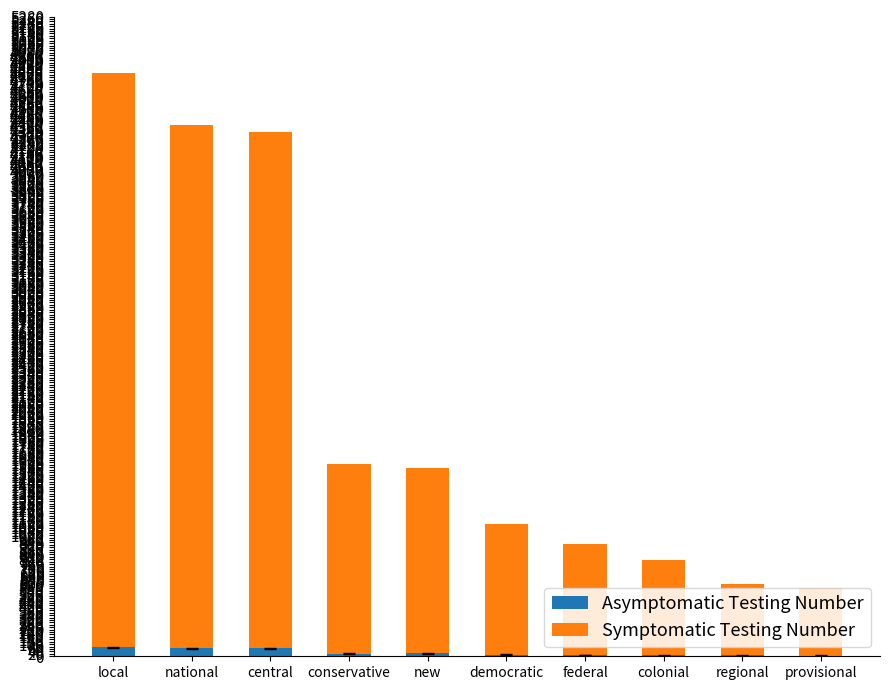

At which category is the sum across all series the highest?

local